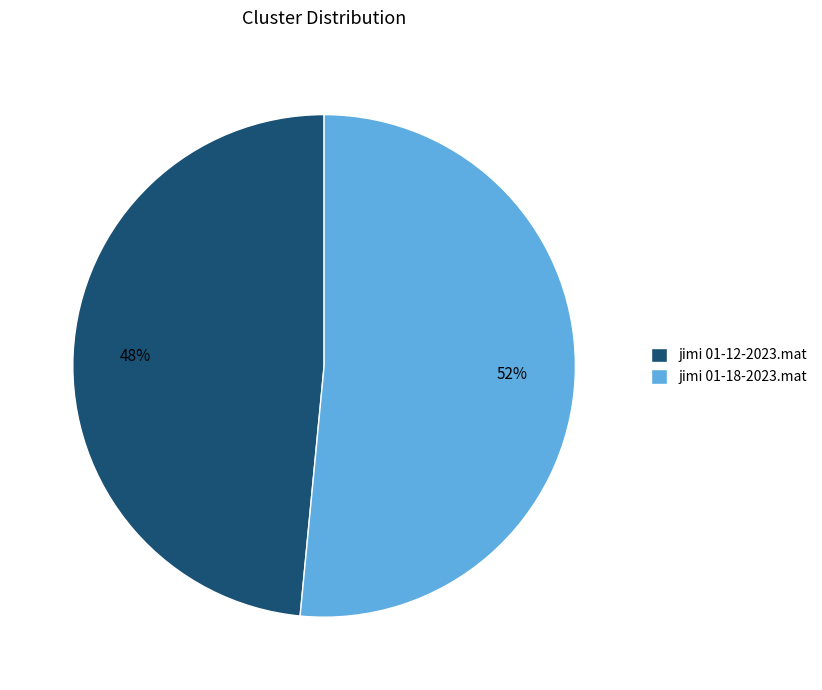

Is it true that jimi 01-18-2023.mat is 65% of the pie?

False